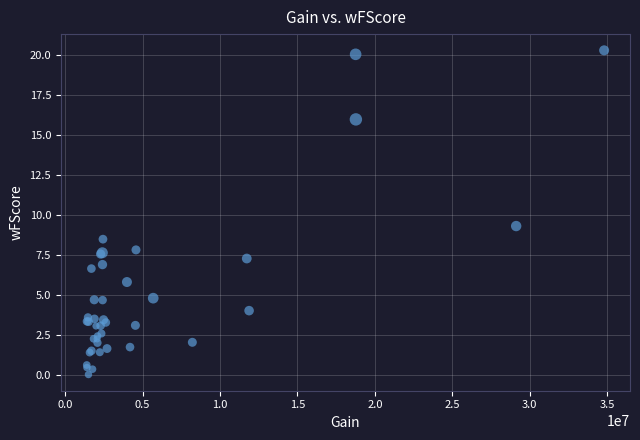

What Y value in the scatter plot is closest to 10?

9.3